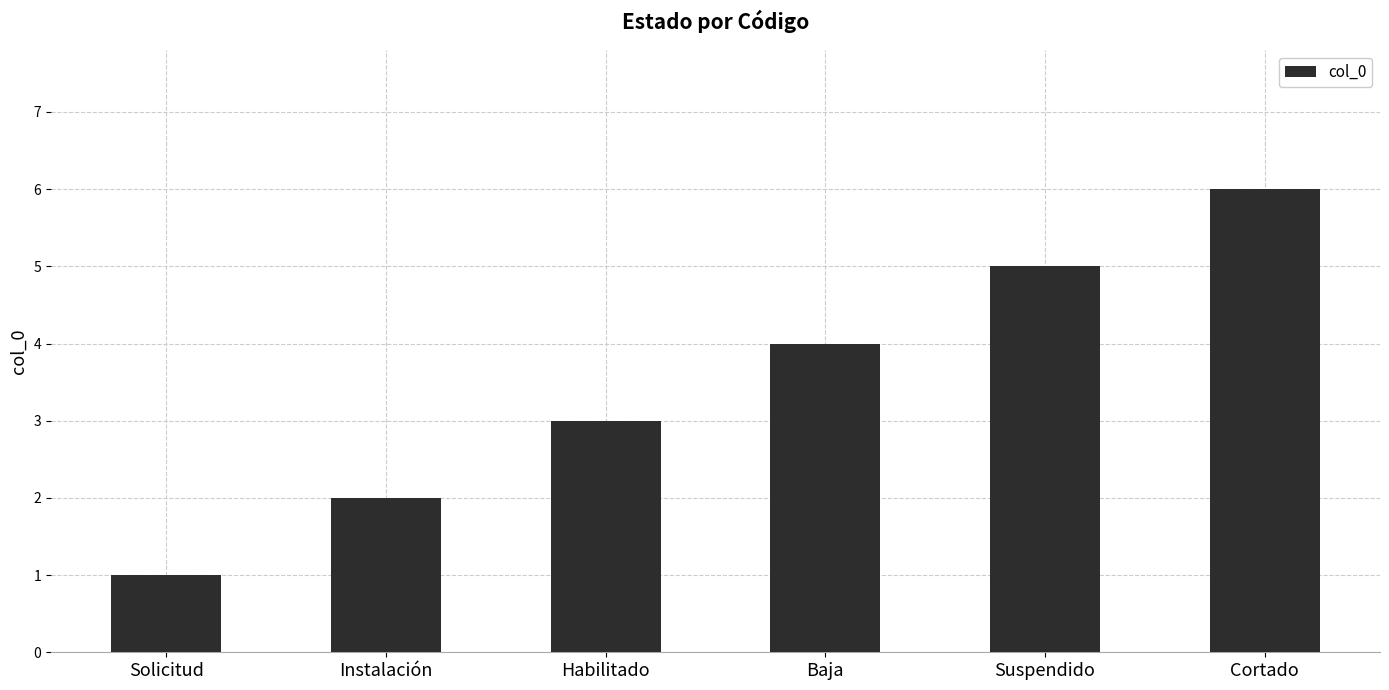

What is the approximate value at Habilitado?

3